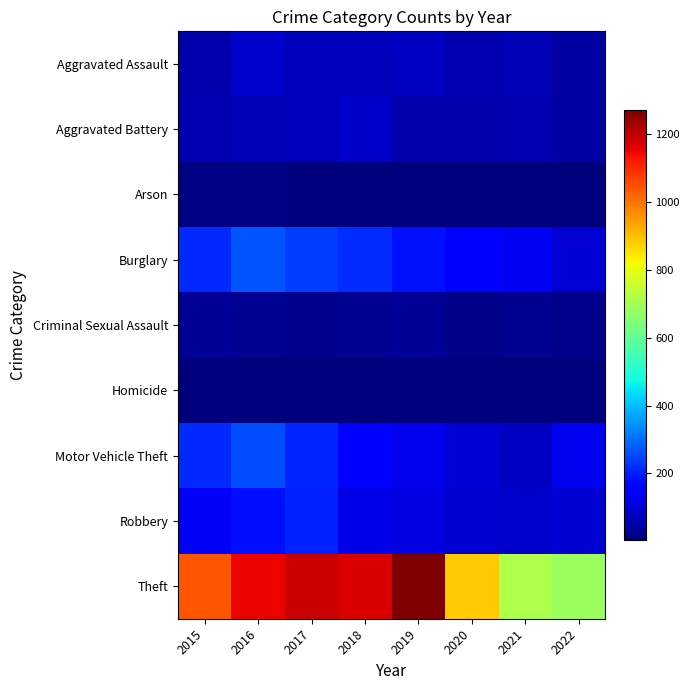

At which category is the sum across all series the highest?

2016